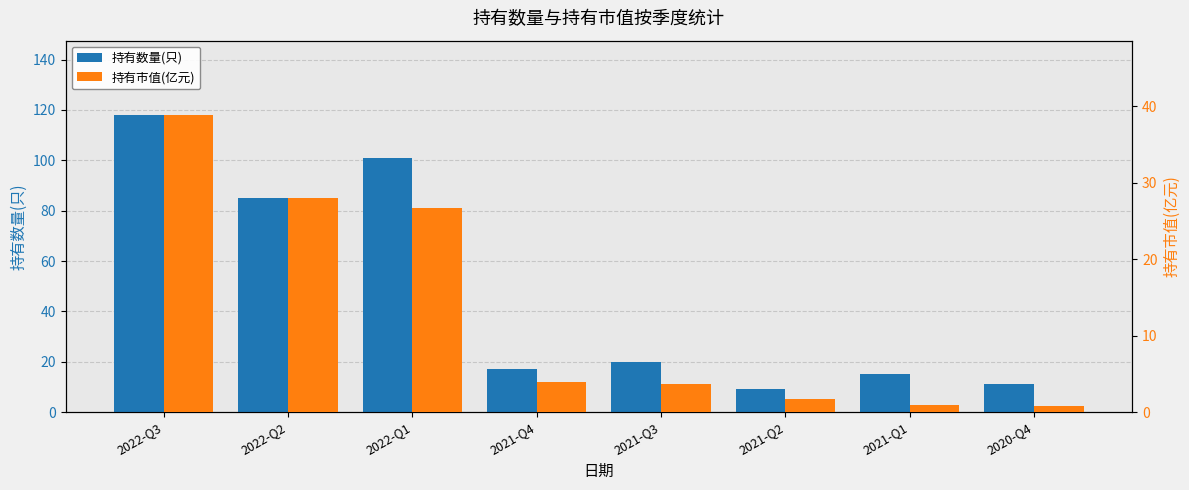

List the series in order of their peak value, lowest first.

持有市值(亿元), 持有数量(只)